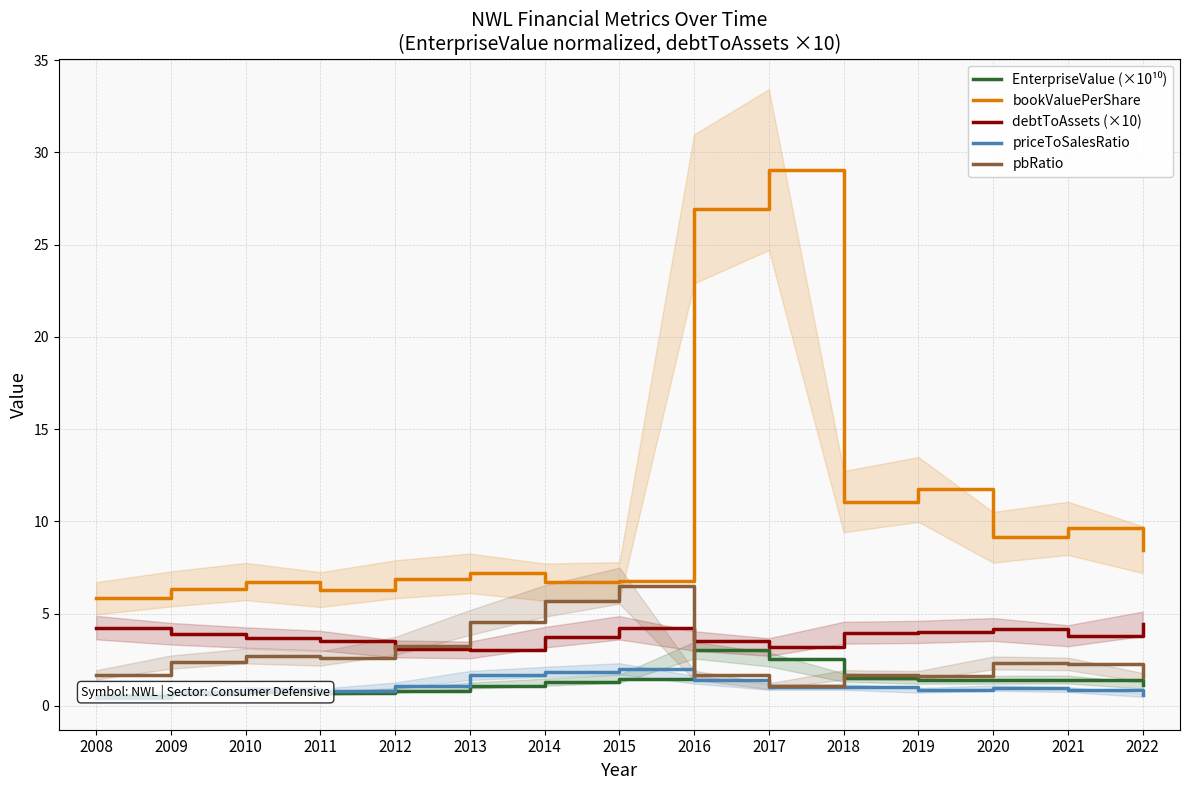

True or false: debtToAssets (×10) and pbRatio intersect in this chart.

True